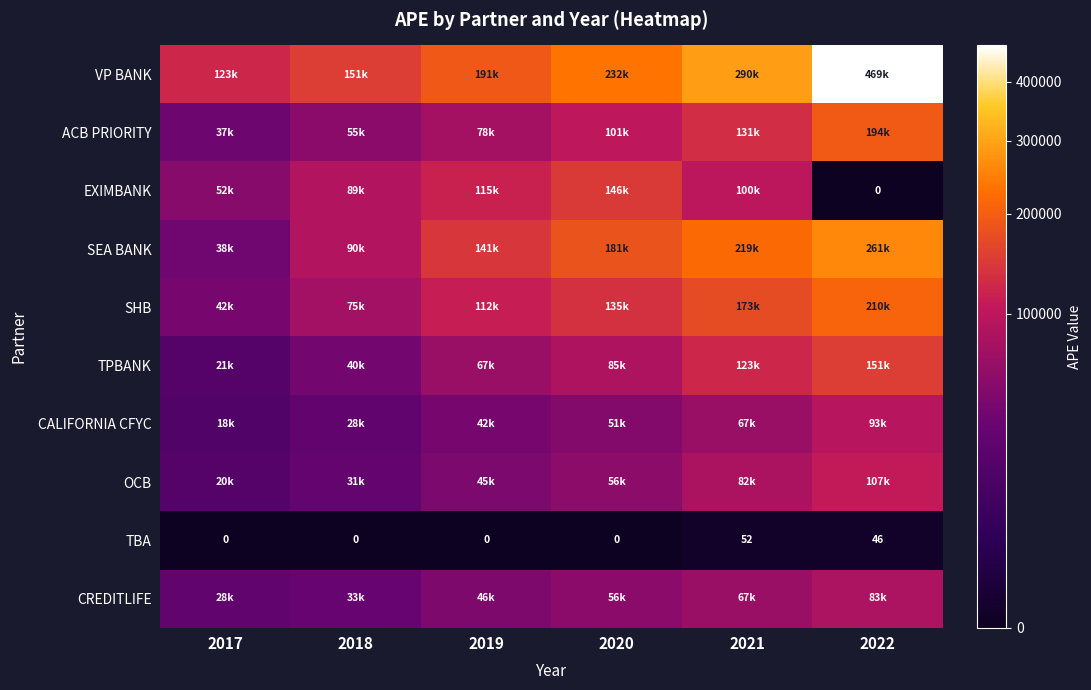

How many data points in TBA are above 0?

2